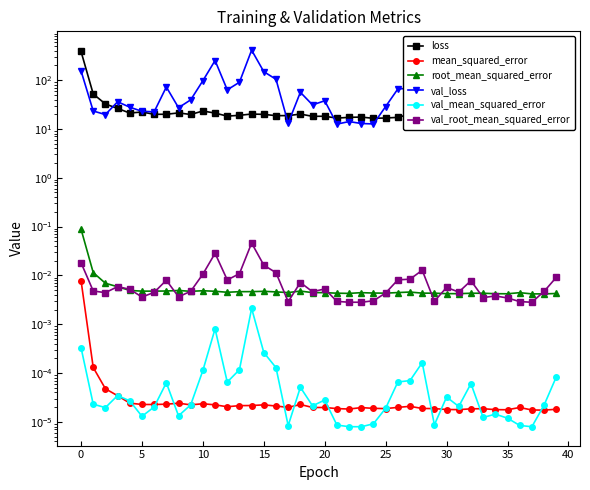

Reading right to left, extract all data points from this chart.

loss: 17.1	17.1	16.5	17.5	17.1	16.8	18.1	17.3	16.0	17.0	17.1	17.5	20.0	17.2	16.7	16.5	17.5	17.3	16.6	18.2	18.1	20.1	18.7	18.7	19.9	20.2	19.0	18.3	21.1	23.3	19.8	21.3	19.9	19.9	22.2	21.1	26.3	32.4	51.9	385.5
mean_squared_error: 0.0	0.0	0.0	0.0	0.0	0.0	0.0	0.0	0.0	0.0	0.0	0.0	0.0	0.0	0.0	0.0	0.0	0.0	0.0	0.0	0.0	0.0	0.0	0.0	0.0	0.0	0.0	0.0	0.0	0.0	0.0	0.0	0.0	0.0	0.0	0.0	0.0	0.0	0.0	0.0
root_mean_squared_error: 0.0	0.0	0.0	0.0	0.0	0.0	0.0	0.0	0.0	0.0	0.0	0.0	0.0	0.0	0.0	0.0	0.0	0.0	0.0	0.0	0.0	0.0	0.0	0.0	0.0	0.0	0.0	0.0	0.0	0.0	0.0	0.0	0.0	0.0	0.0	0.0	0.0	0.0	0.0	0.1
val_loss: 82.8	32.1	12.1	16.5	24.8	22.1	18.5	62.7	30.1	42.7	16.7	108.6	68.2	65.8	28.8	12.7	12.9	14.2	12.5	37.8	31.0	56.2	13.1	104.1	148.7	410.4	90.3	63.2	251.7	97.2	39.4	27.2	72.2	22.4	23.0	27.9	36.0	19.7	23.3	154.6
val_mean_squared_error: 0.0	0.0	0.0	0.0	0.0	0.0	0.0	0.0	0.0	0.0	0.0	0.0	0.0	0.0	0.0	0.0	0.0	0.0	0.0	0.0	0.0	0.0	0.0	0.0	0.0	0.0	0.0	0.0	0.0	0.0	0.0	0.0	0.0	0.0	0.0	0.0	0.0	0.0	0.0	0.0
val_root_mean_squared_error: 0.0	0.0	0.0	0.0	0.0	0.0	0.0	0.0	0.0	0.0	0.0	0.0	0.0	0.0	0.0	0.0	0.0	0.0	0.0	0.0	0.0	0.0	0.0	0.0	0.0	0.0	0.0	0.0	0.0	0.0	0.0	0.0	0.0	0.0	0.0	0.0	0.0	0.0	0.0	0.0